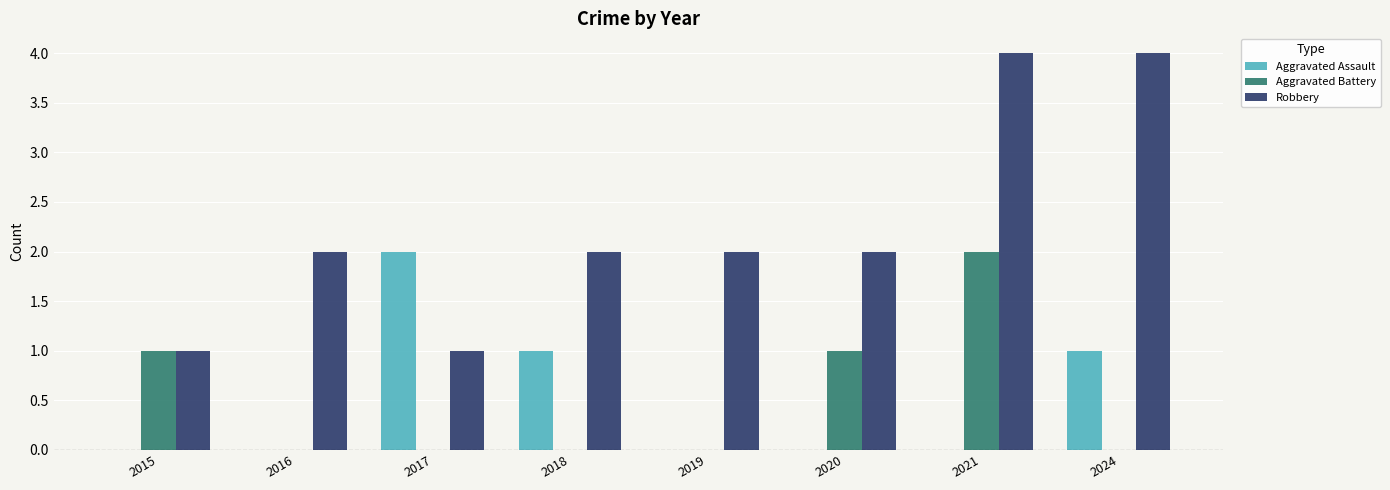

True or false: Aggravated Assault has a value of 1 at 2017.

False